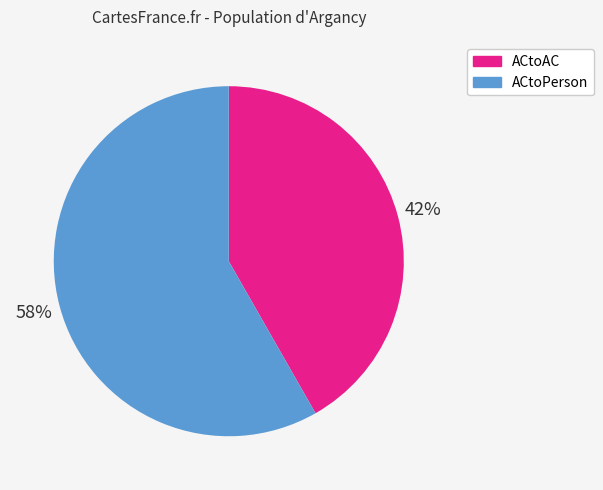

The ACtoAC slice represents 55% of the pie. True or false?

False